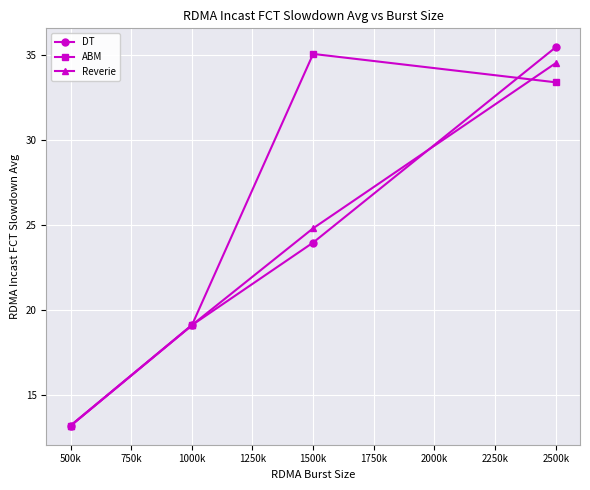

True or false: Reverie has more than 0 interior local peaks.

False